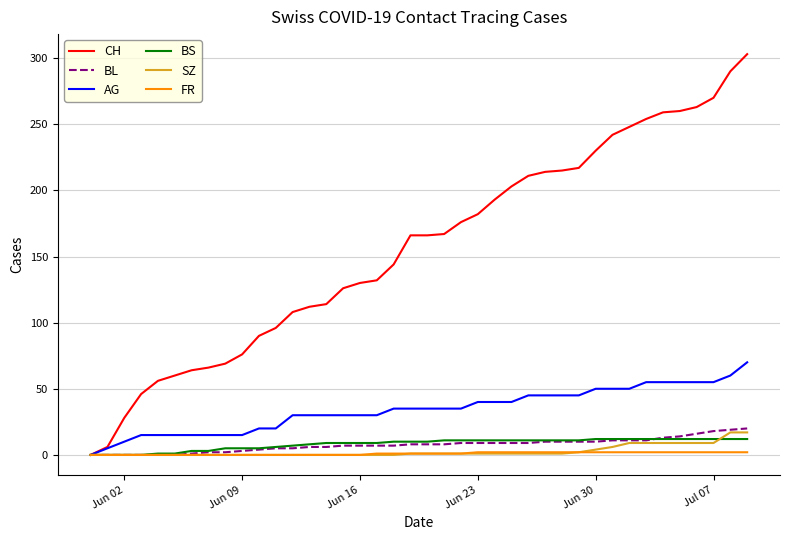

Which series has the largest total across all categories?

CH